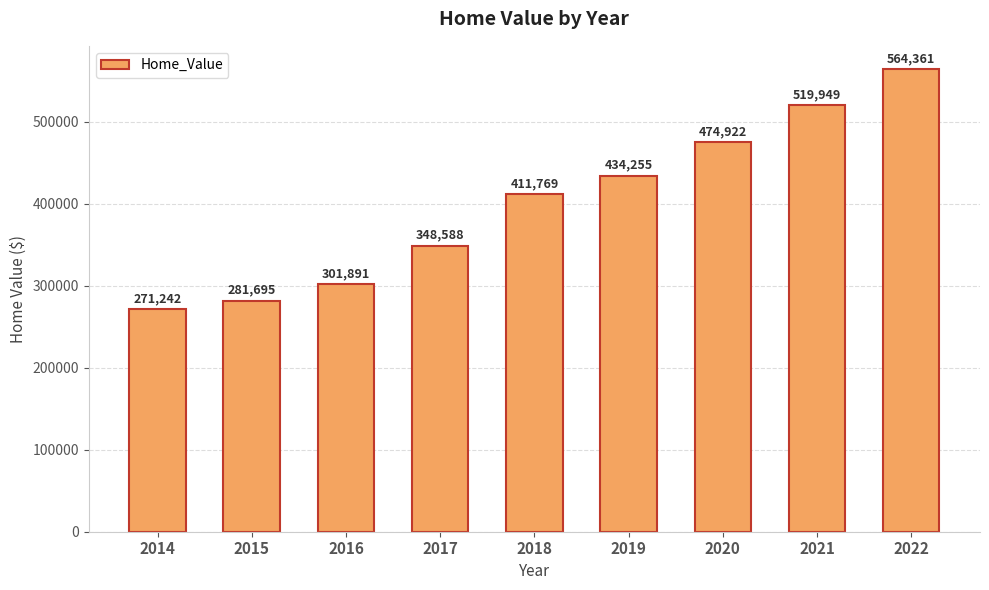

Rank the categories by value from lowest to highest.

2014, 2015, 2016, 2017, 2018, 2019, 2020, 2021, 2022